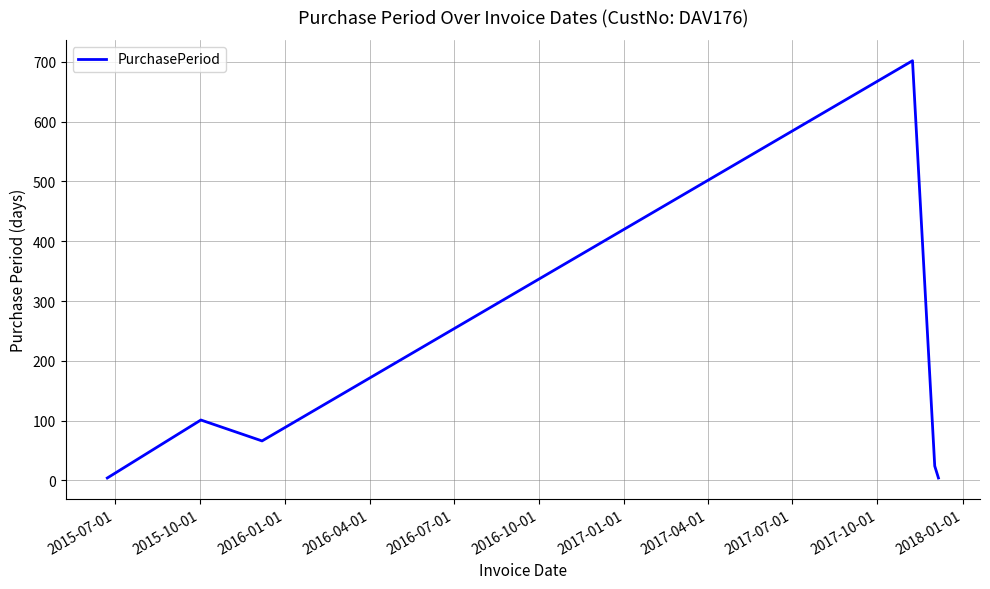

What is the difference between the second highest and second lowest values?

97